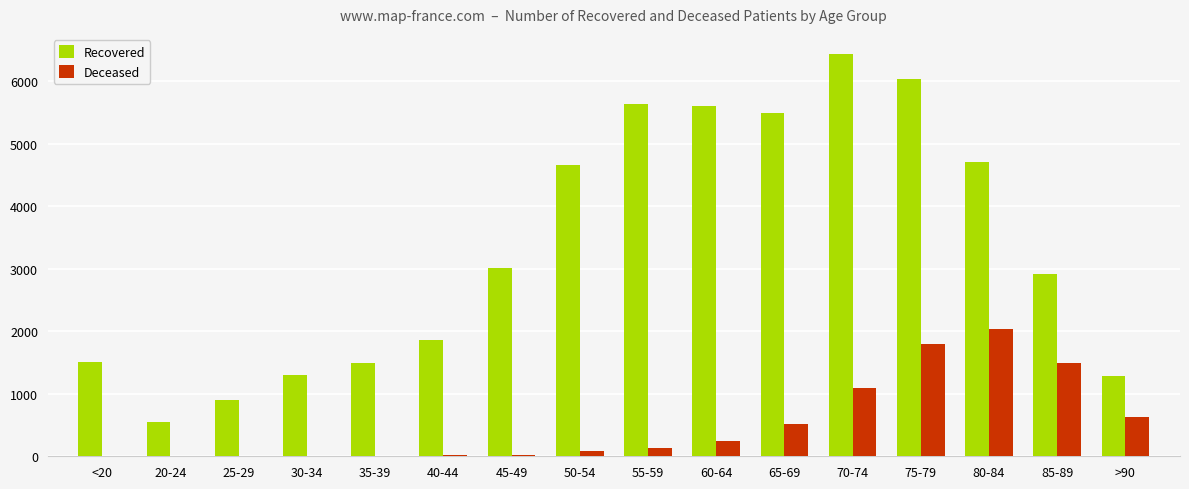

Which series has the largest total across all categories?

Recovered